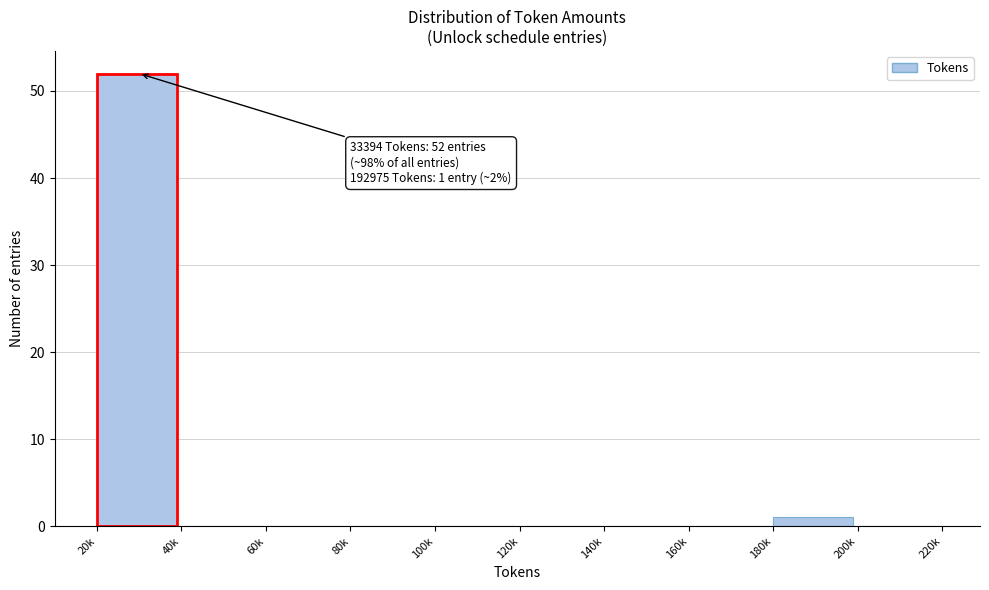

Reading right to left, extract all data points from this chart.

200k=0	180k=1	160k=0	140k=0	120k=0	100k=0	80k=0	60k=0	40k=0	20k=52